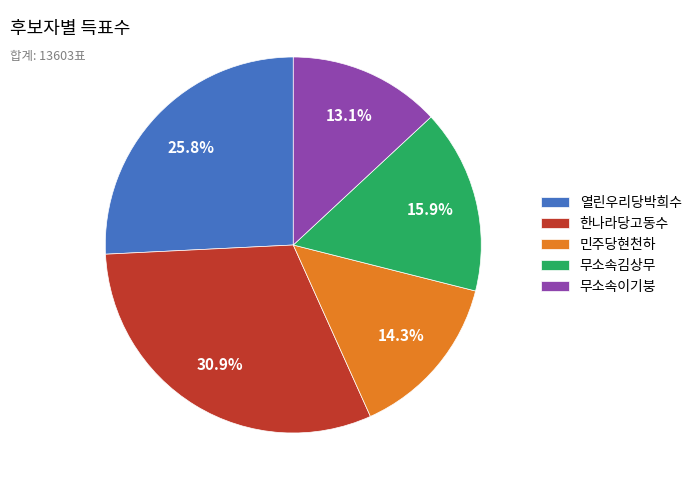

The 한나라당고동수 slice represents 16% of the pie. True or false?

False